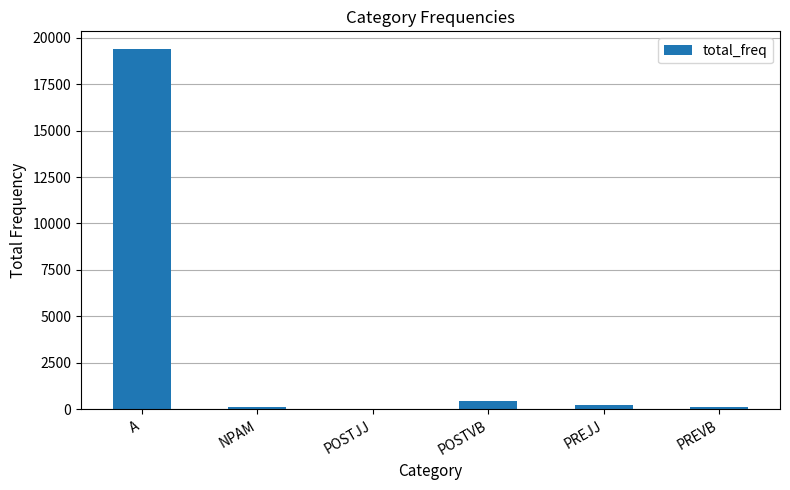

How many data points does each series have?

6